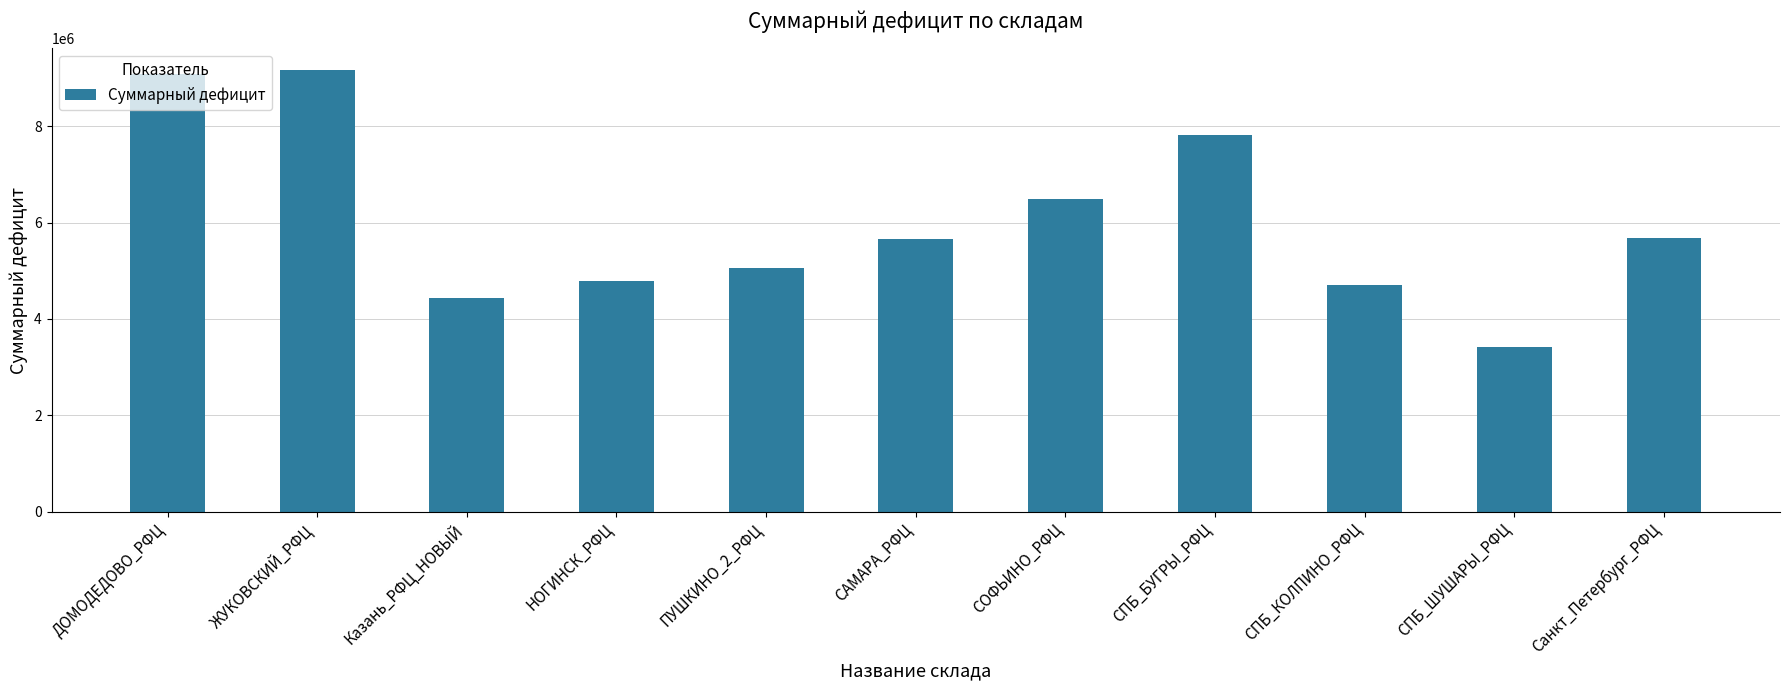

What is the difference between the second highest and second lowest values?

4664156.7